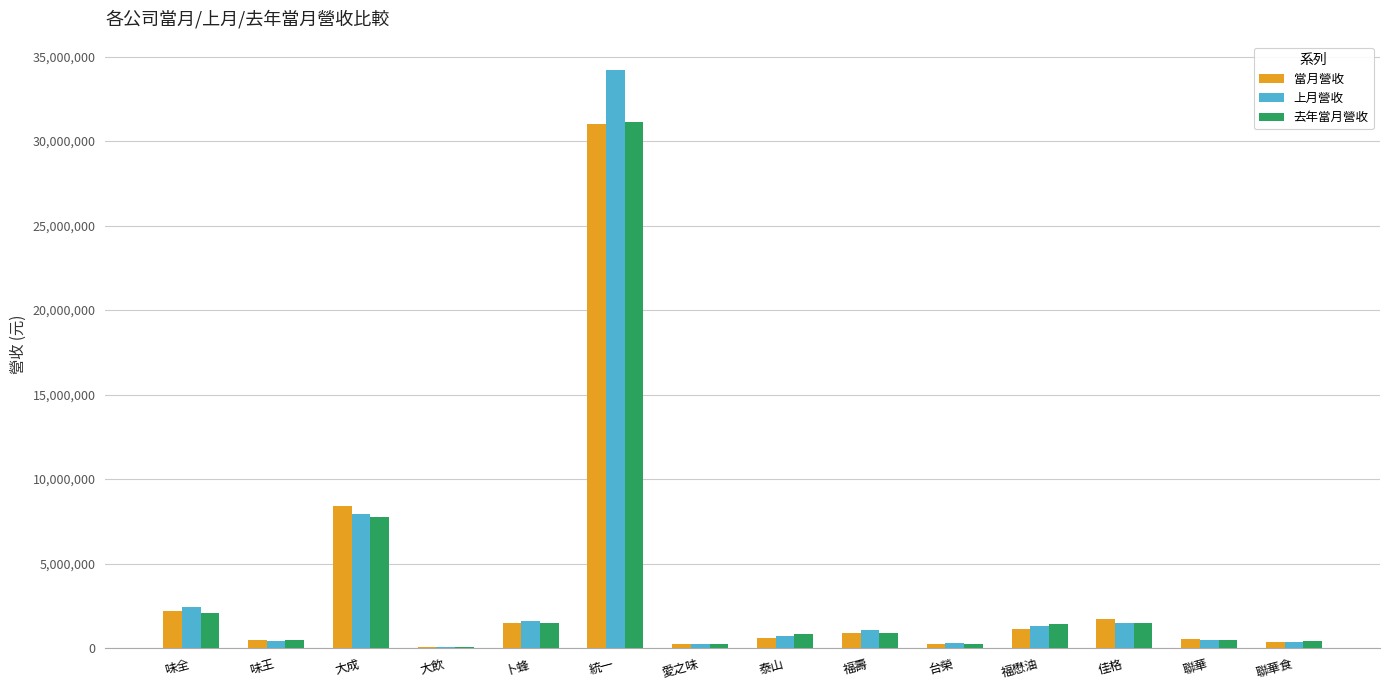

What is the difference between the 上月營收 values at 卜蜂 and 泰山?

877768